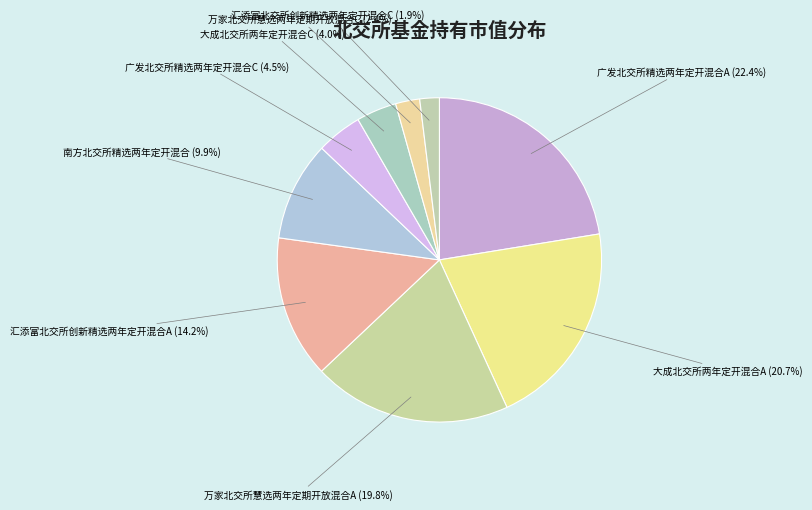

What portion of the pie excludes 汇添富北交所创新精选两年定开混合C?

98.1%